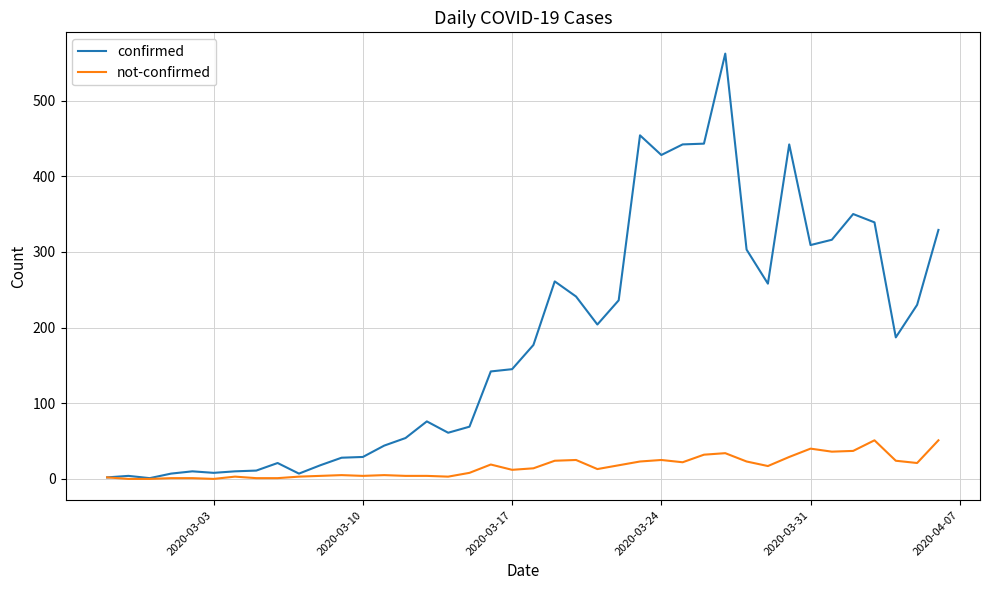

Which series has the largest total across all categories?

confirmed